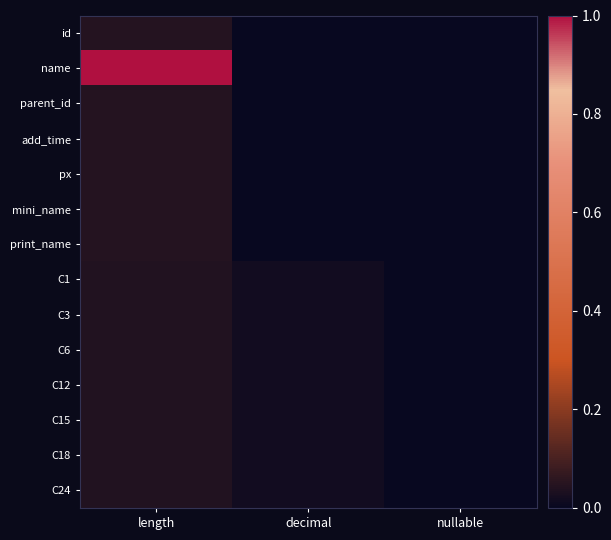

Between length and nullable, which series saw the biggest shift?

name